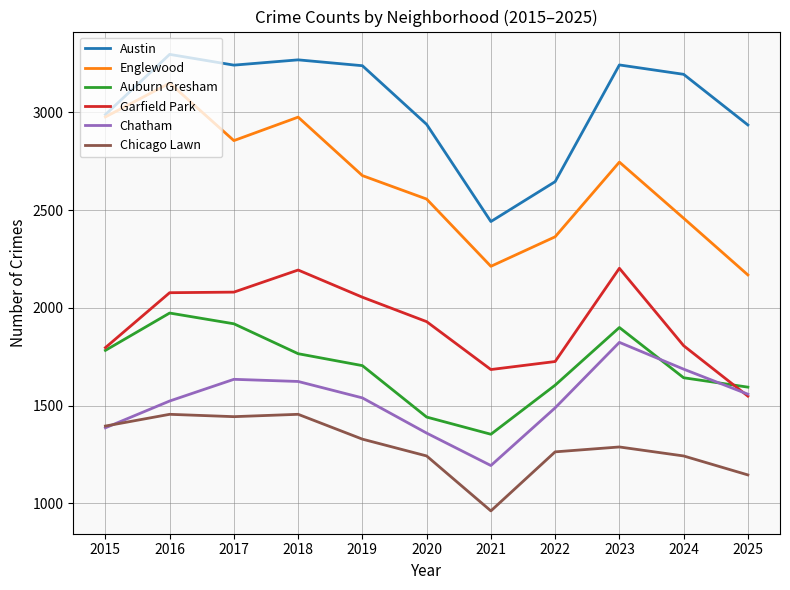

What is the approximate value of Garfield Park at 2018, to the nearest 100?

2200